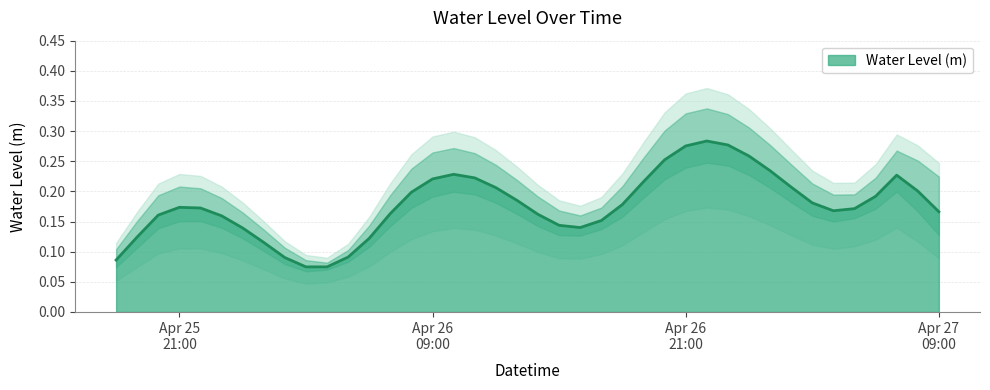

Where is the first local maximum?

2025-04-25 21:00:00